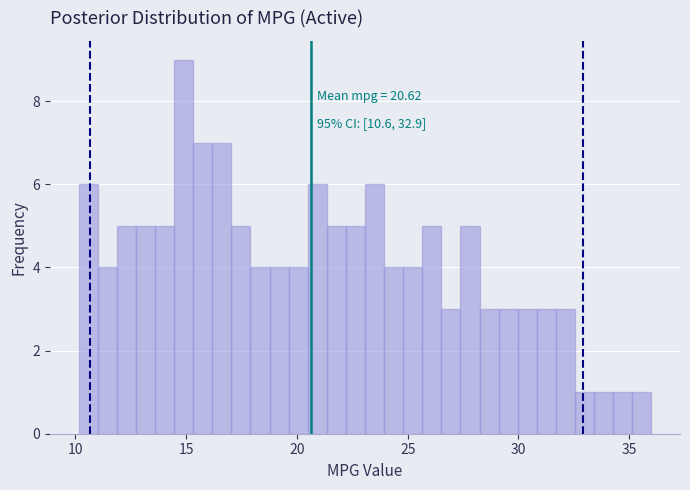

Read against the x-axis, roughly where is the centre of the tallest bar?

15.0